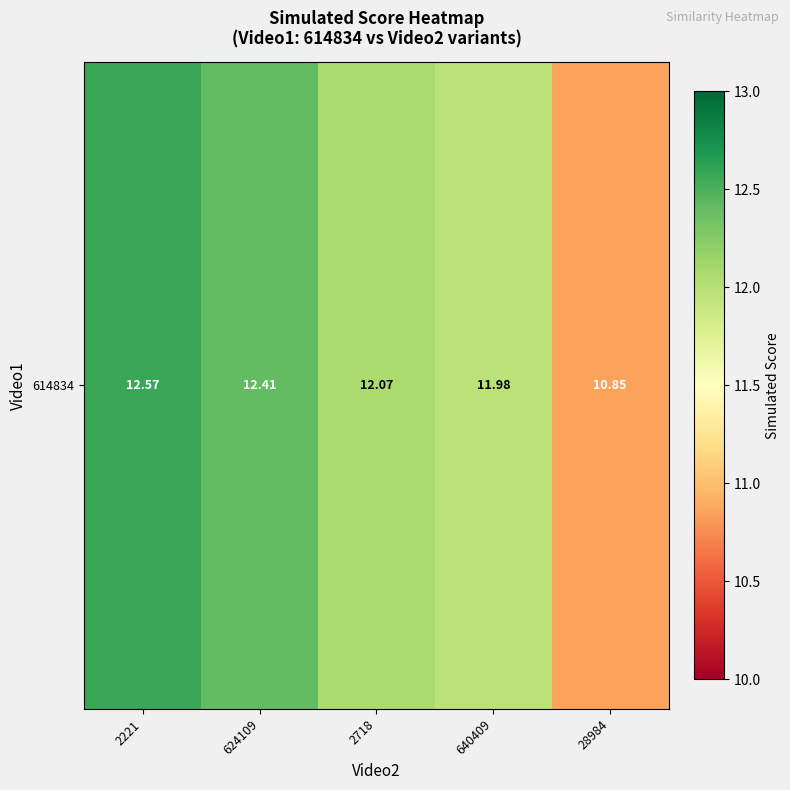

What is the maximum value shown in the chart?

12.6